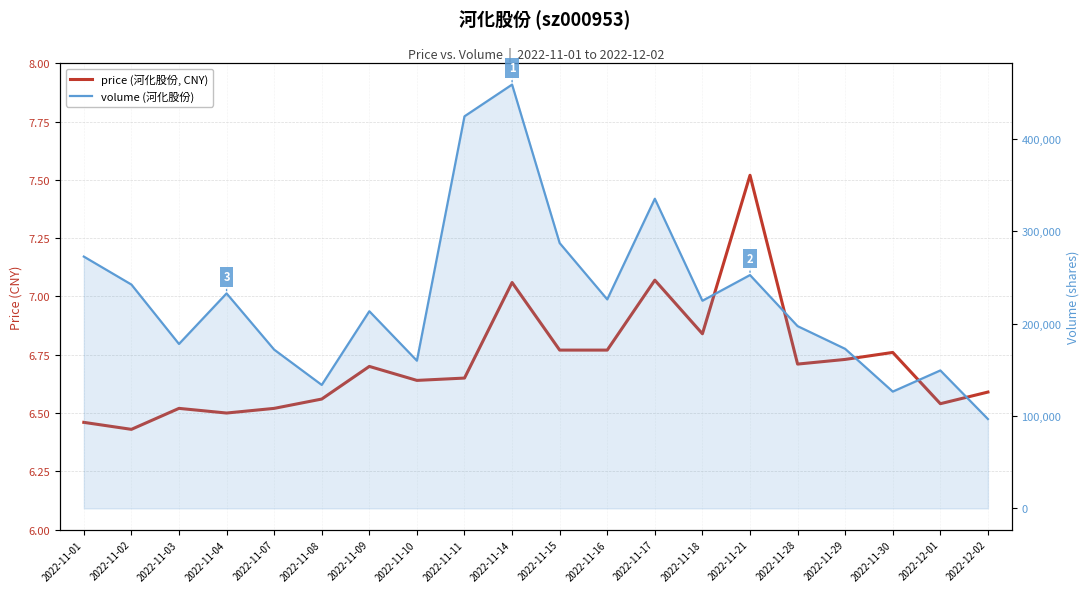

Which series changed the most between 2022-11-02 and 2022-12-01?

volume (河化股份)